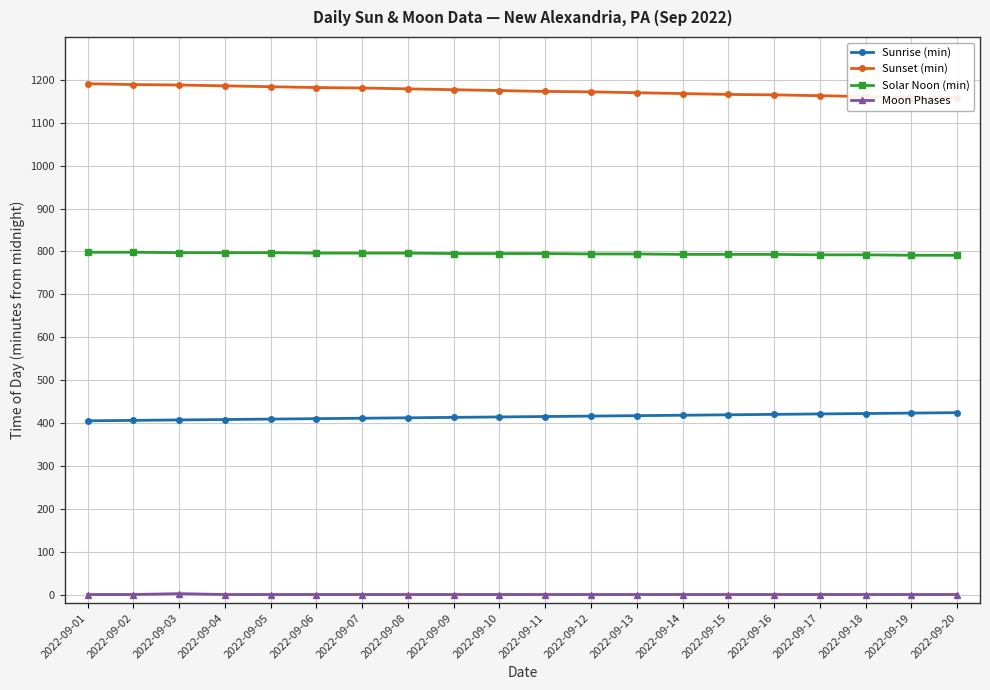

True or false: Solar Noon (min) has a value of 796 at 2022-09-07.

True